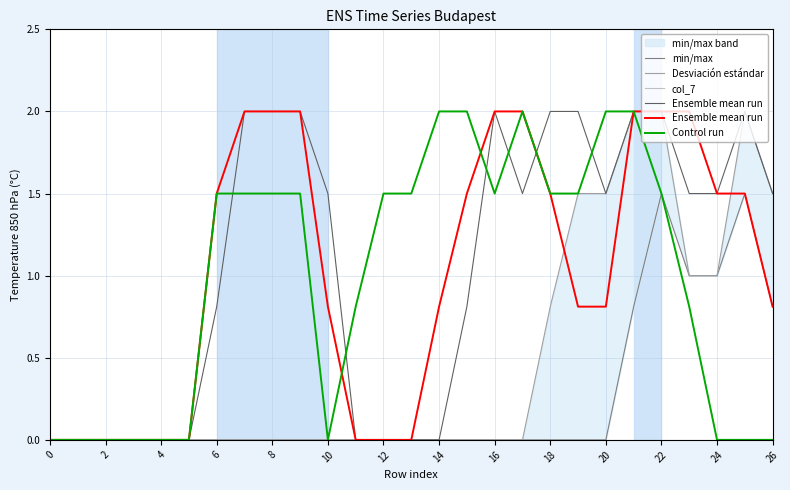

Is this an area chart (filled region under the line)?

No